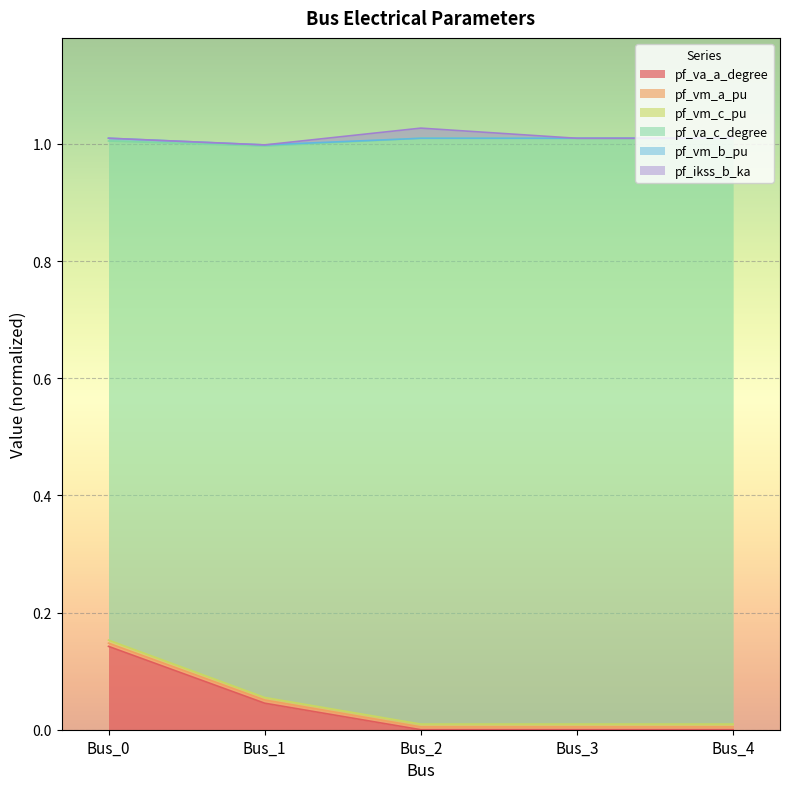

What is the difference between the maximum and minimum values in the pf_va_c_degree series?

0.1